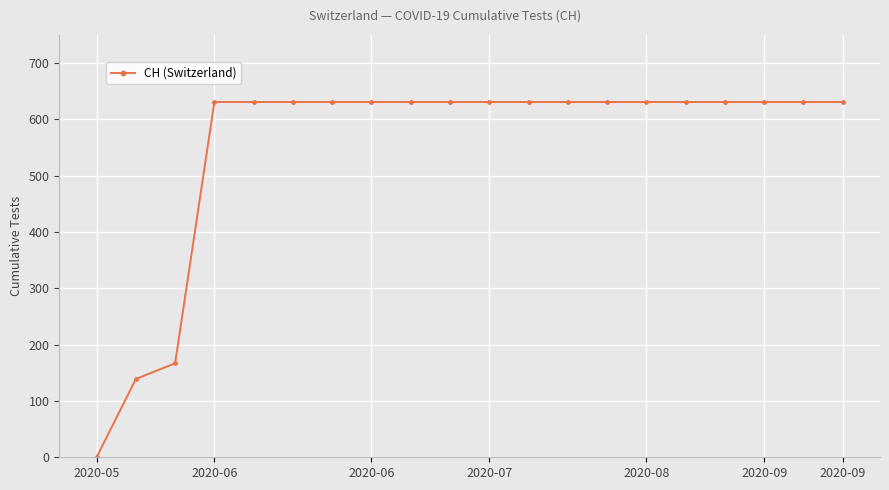

Does the chart display data point markers on the line(s)?

Yes